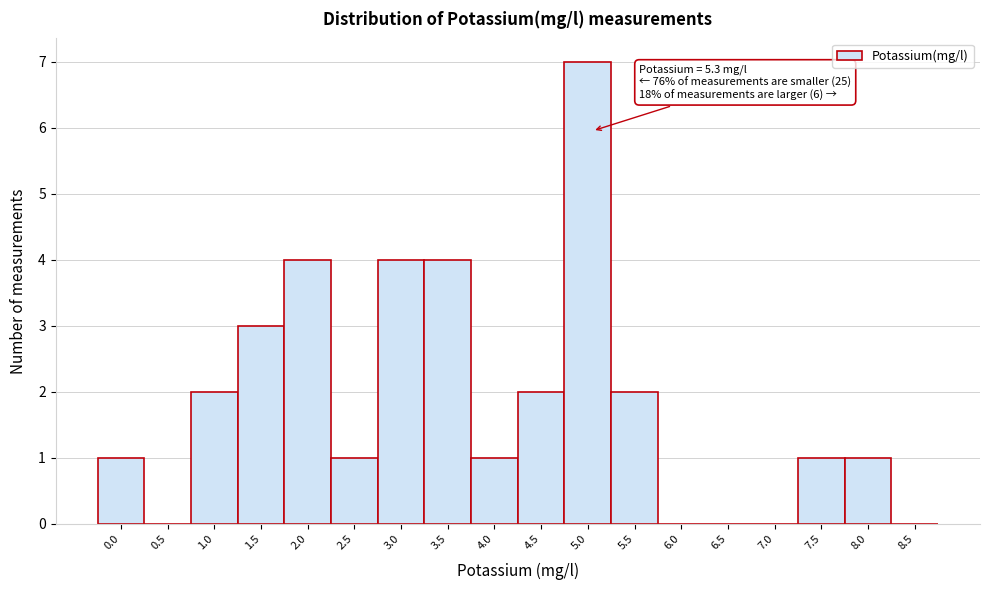

Reading left to right, what are all the values shown in this chart?

0.0=1	0.5=0	1.0=2	1.5=3	2.0=4	2.5=1	3.0=4	3.5=4	4.0=1	4.5=2	5.0=7	5.5=2	6.0=0	6.5=0	7.0=0	7.5=1	8.0=1	8.5=0